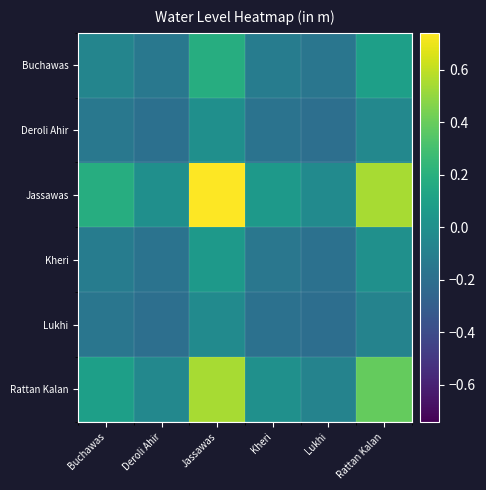

How many series are shown in this chart?

6